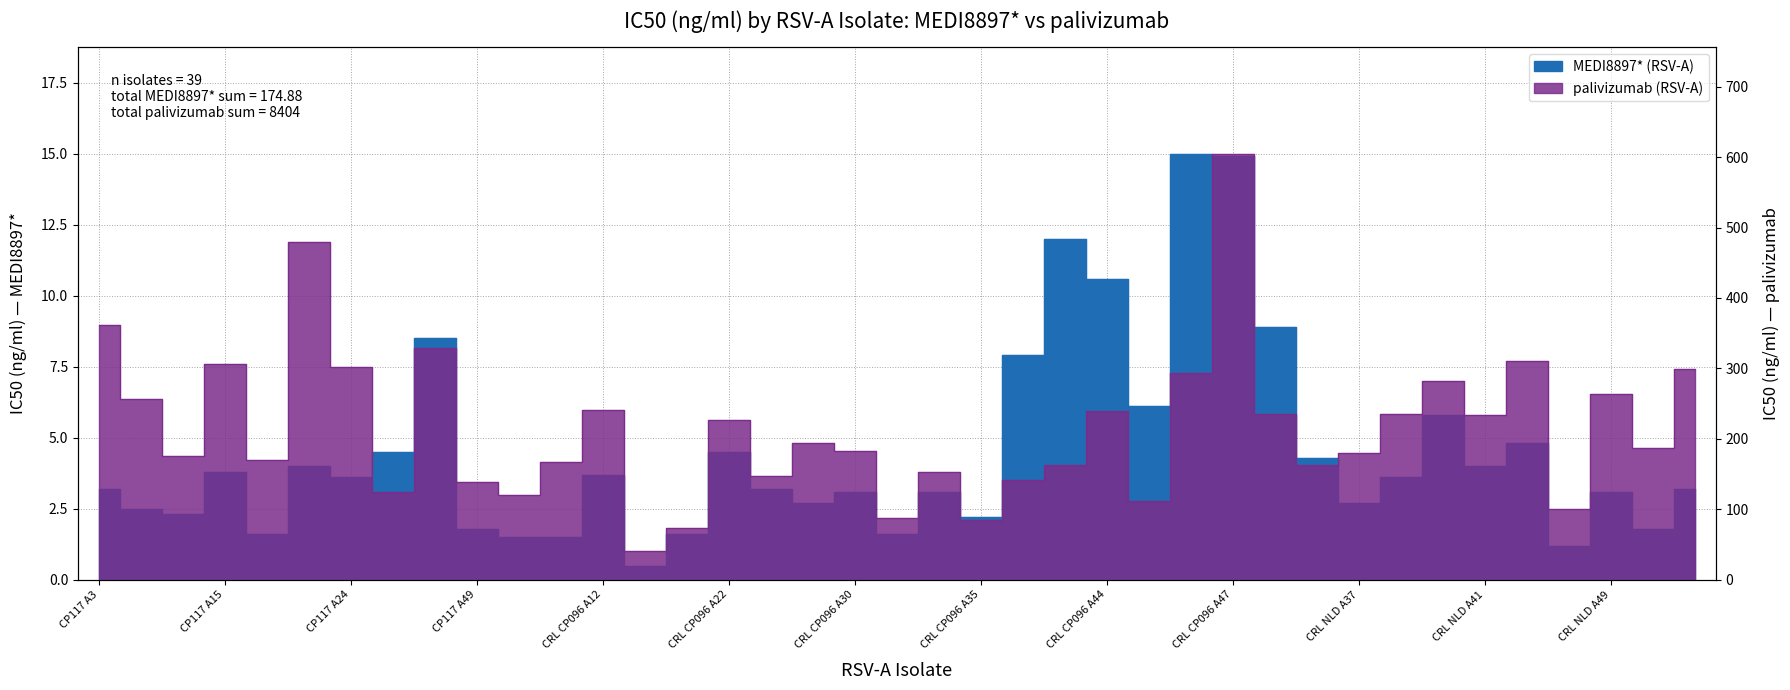

True or false: palivizumab (RSV-A) has a value of 457.4 at CRL NLD A49.

False